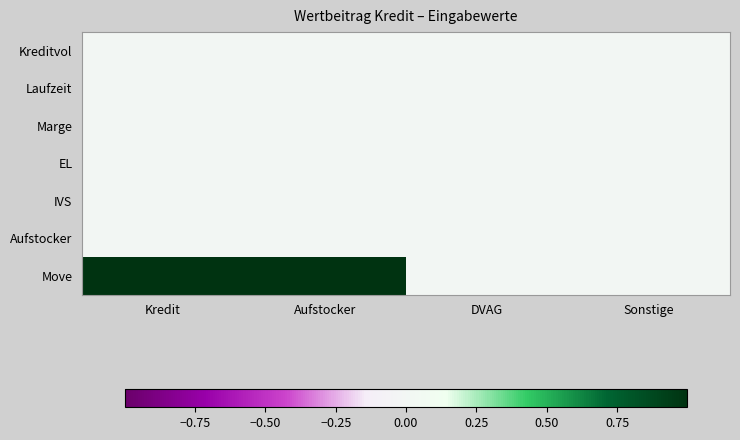

Which series changed the most between Aufstocker and Sonstige?

Move